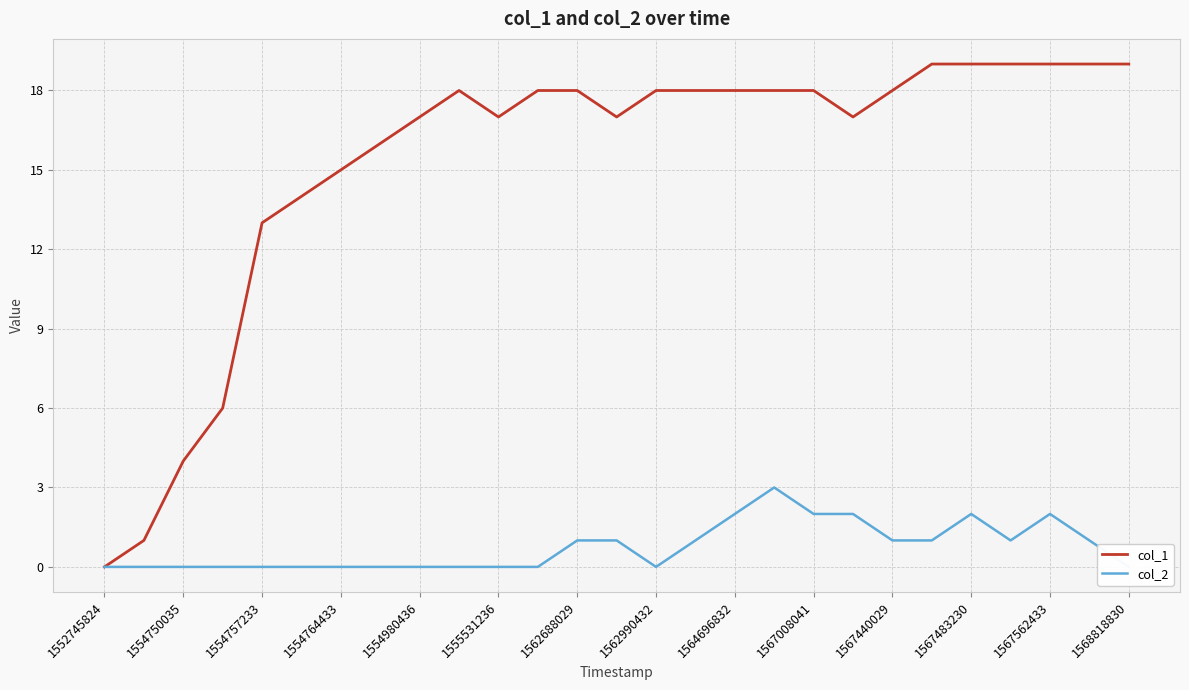

Reading left to right, list all the values displayed in this chart.

col_1: 0	1	4	6	13	14	15	16	17	18	17	18	18	17	18	18	18	18	18	17	18	19	19	19	19	19	19
col_2: 0	0	0	0	0	0	0	0	0	0	0	0	1	1	0	1	2	3	2	2	1	1	2	1	2	1	0